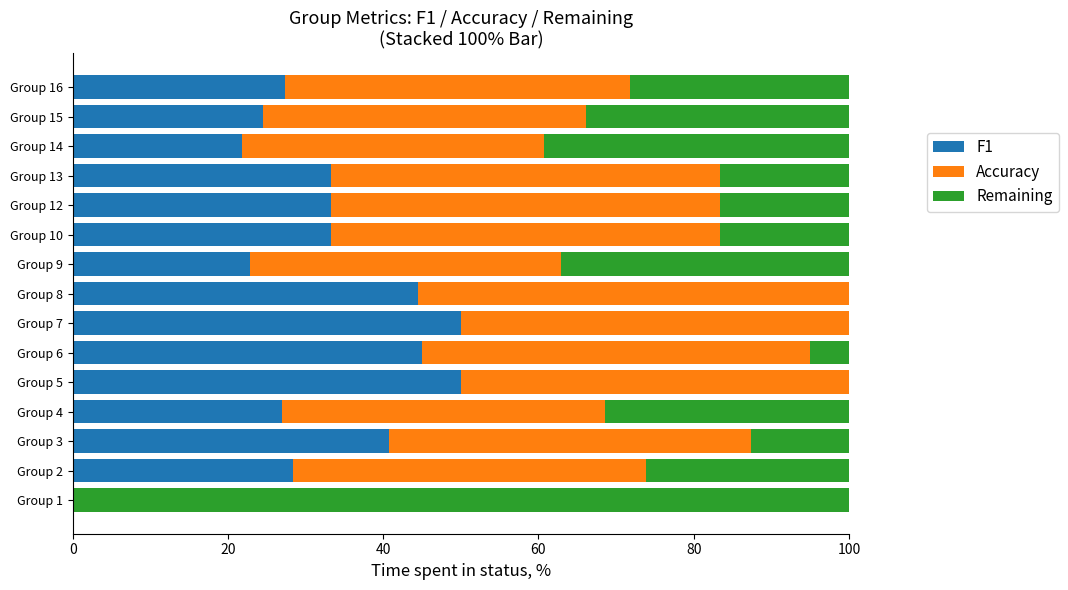

What is the sum of the F1 values at Group 9 and Group 13?

56.2